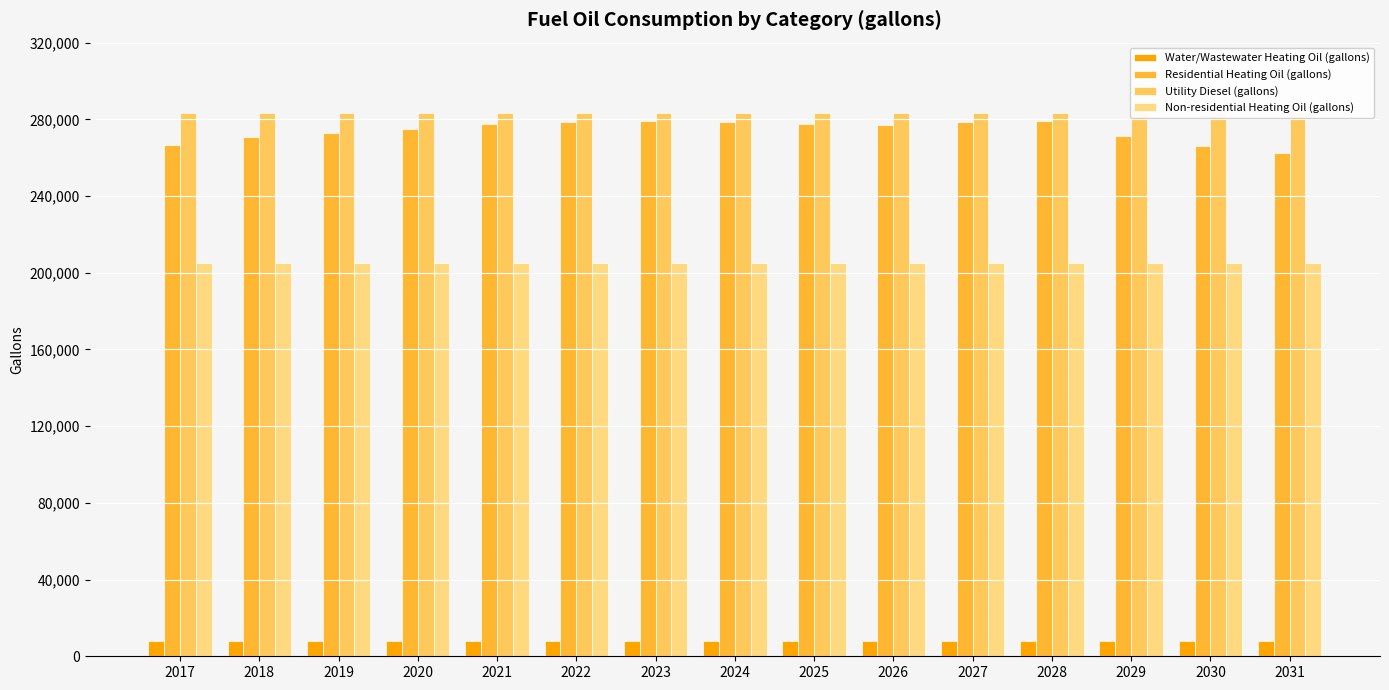

Which label corresponds to the largest value in the chart?

2017